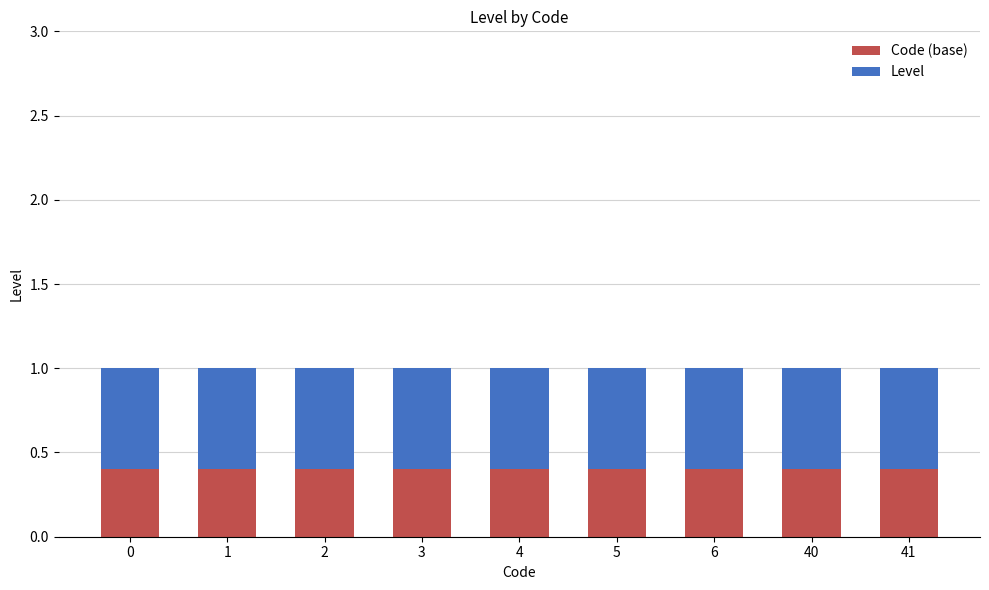

The Code (base) series shows 0.3 at 6. True or false?

False